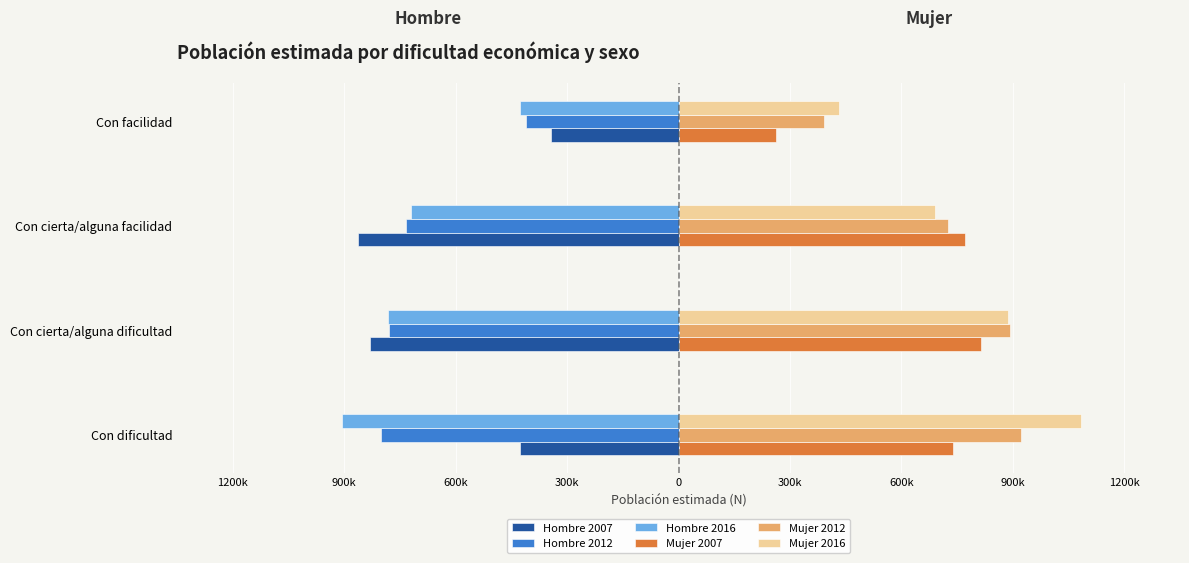

What are all the series names shown in the legend?

Hombre 2007, Hombre 2012, Hombre 2016, Mujer 2007, Mujer 2012, Mujer 2016